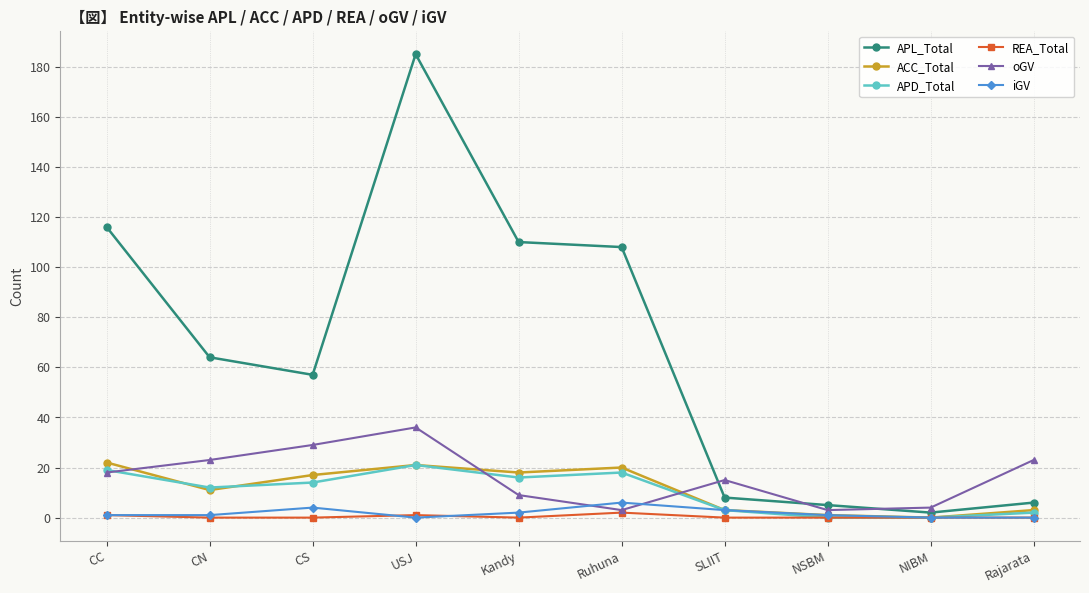

Is the value of APL_Total at Kandy greater than the value of oGV at CC?

Yes